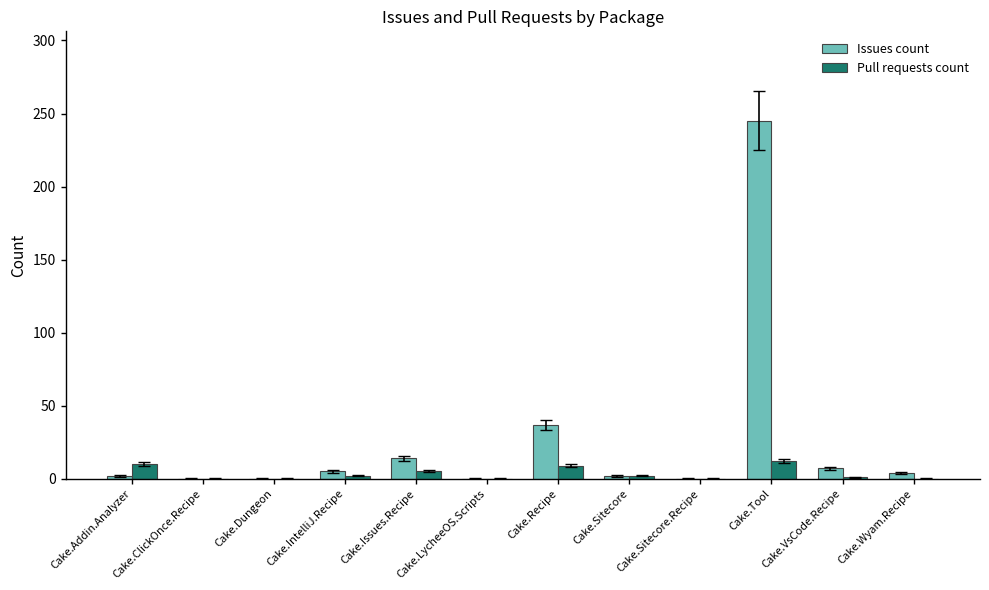

Where is Issues count nearest to the value 122?

Cake.Recipe